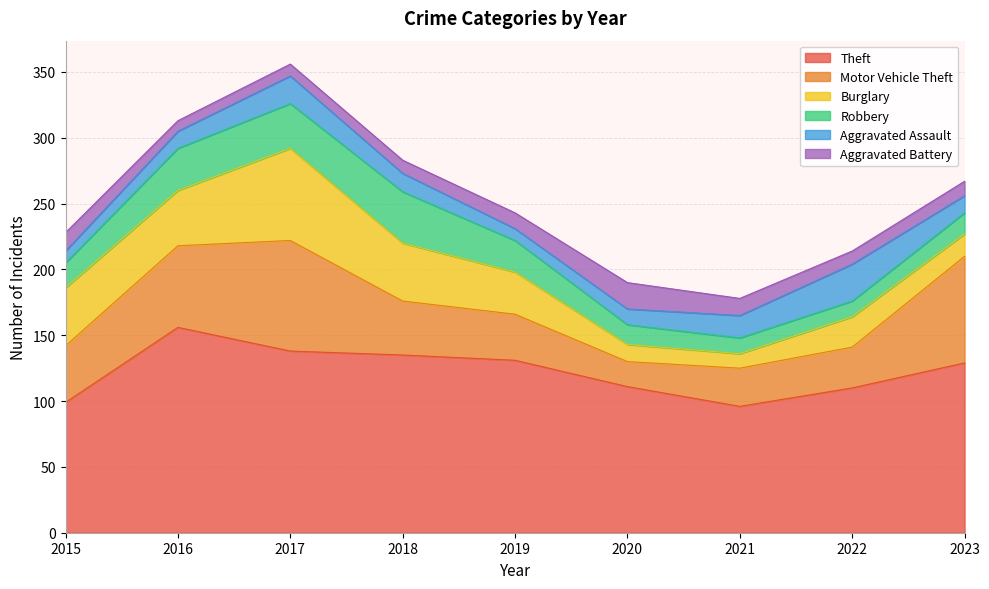

What is the value of the Motor Vehicle Theft point at the 5th from the left?

35